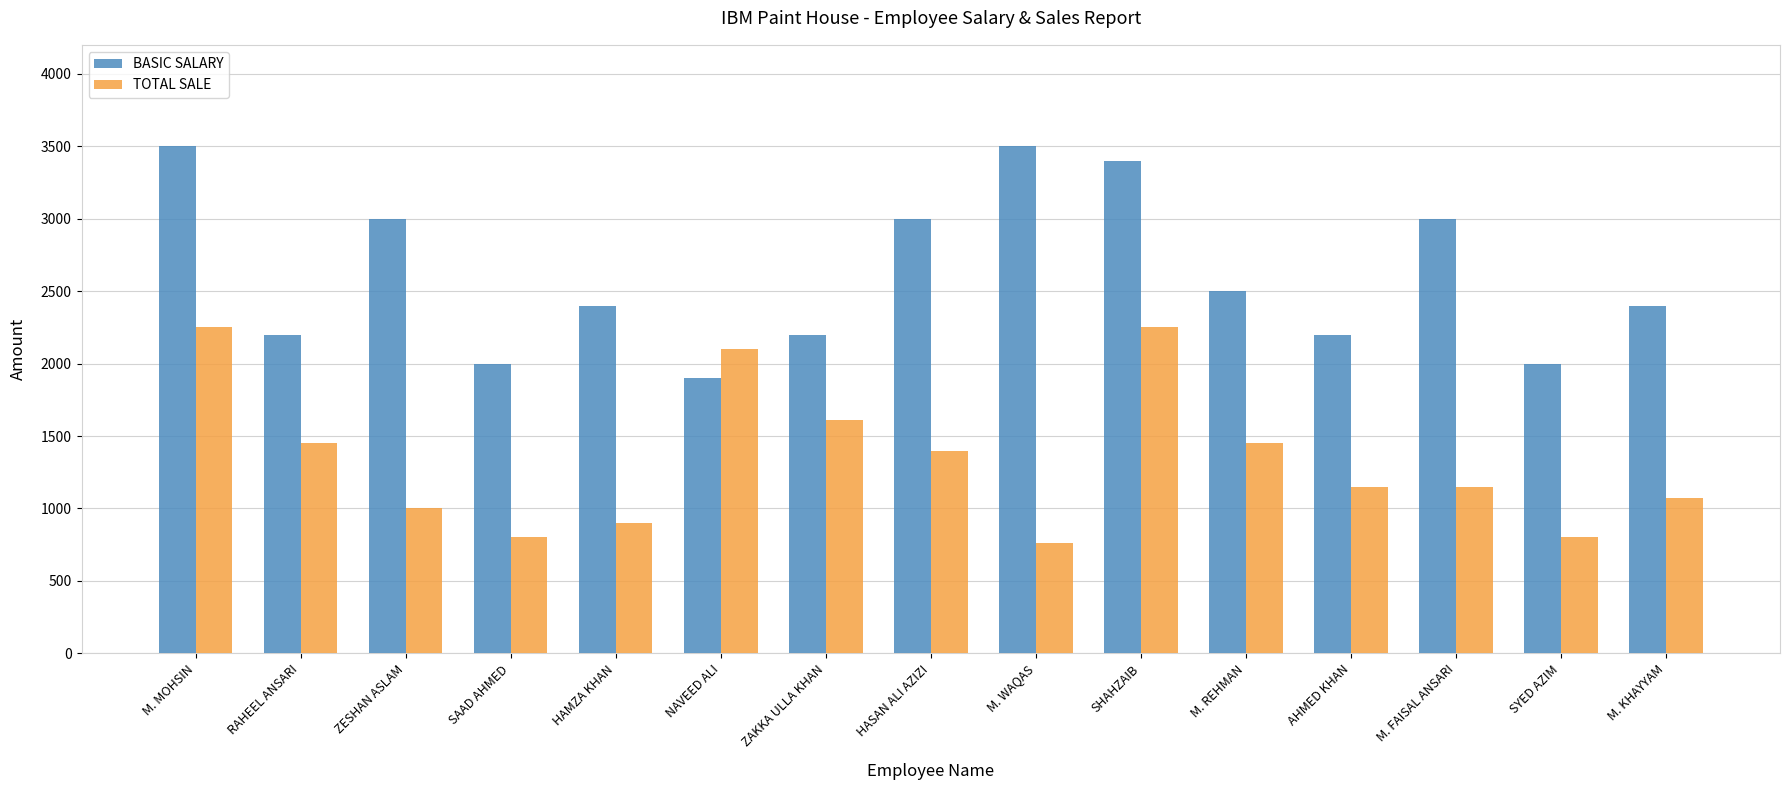

What is the label of the 11th bar from the right?

HAMZA KHAN